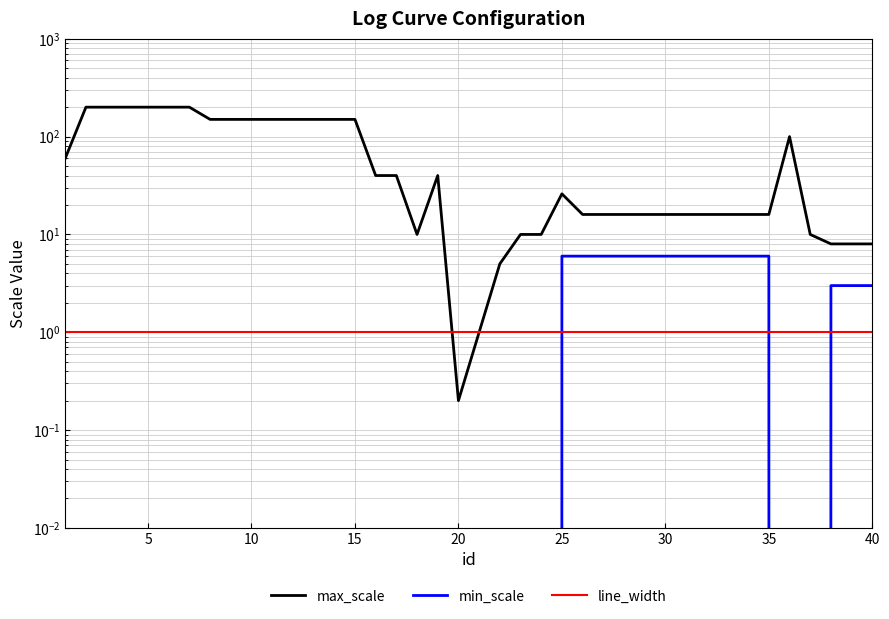

How many categories are shown in the chart?

40